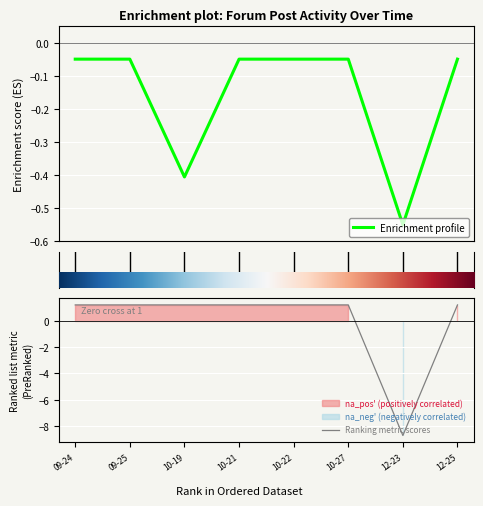

What is the label of the 8th point from the right?

2017-09-24